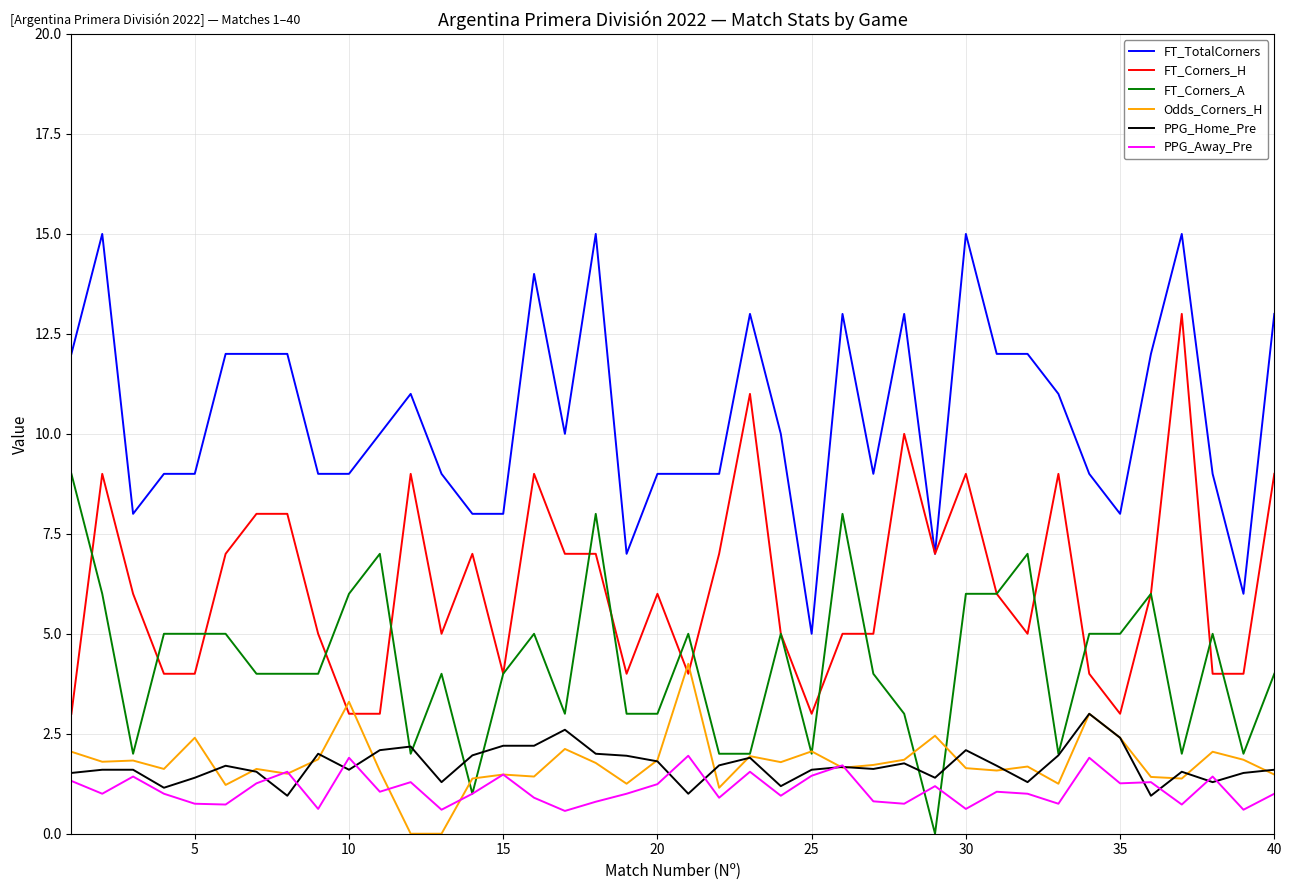

Which series has the largest total across all categories?

FT_TotalCorners